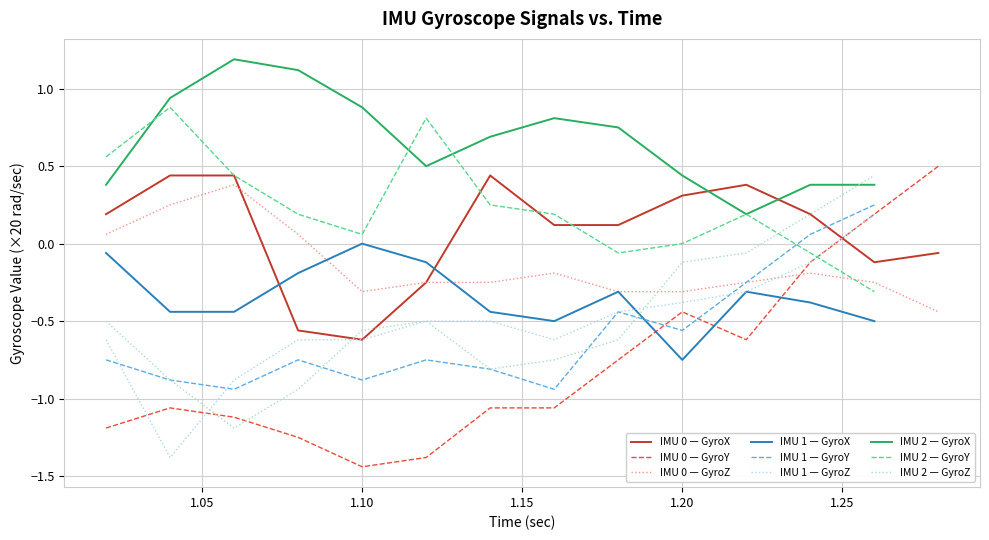

True or false: GyroZ and GyroX (20rad/sec) cross at least once.

True